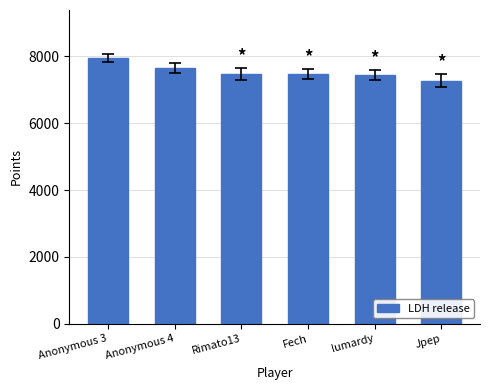

What is the change in value from Anonymous 3 to Jpep?

-679